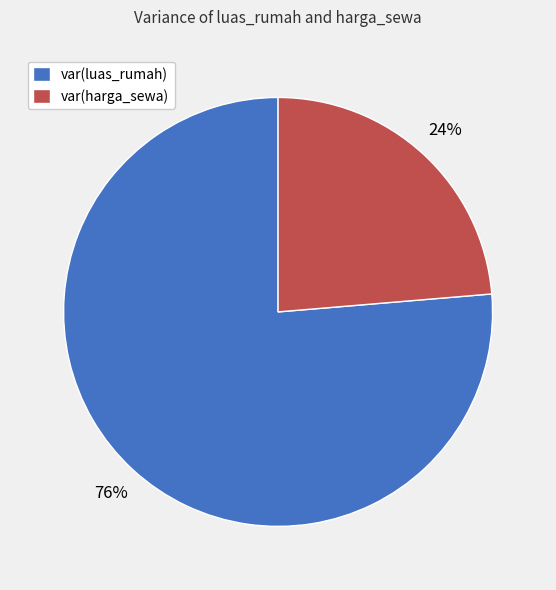

To the nearest percent, what portion does var(luas_rumah) represent?

76%